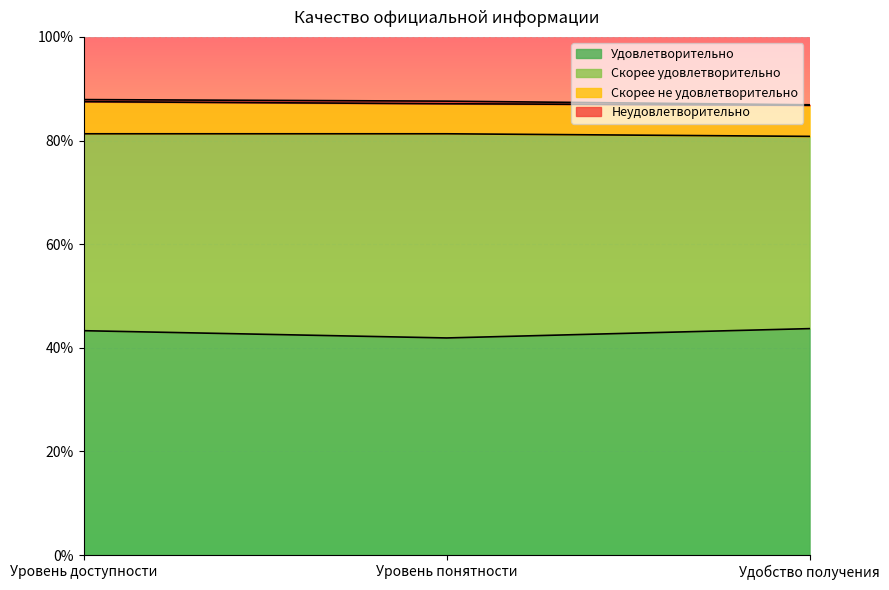

What is the label of the 1st point from the left?

Уровень доступности